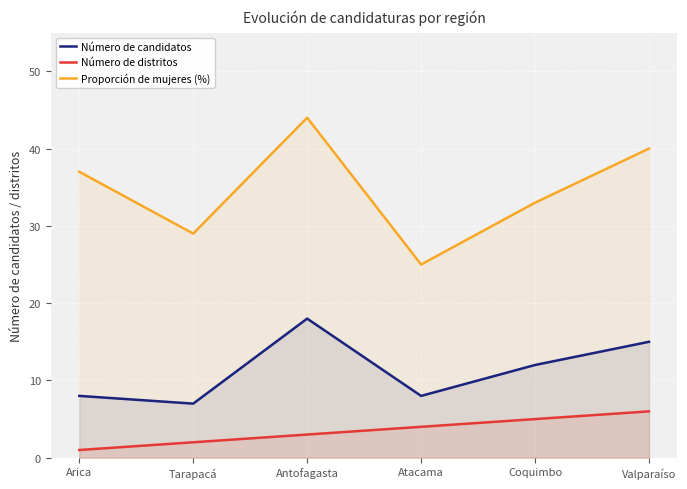

What are all the series names shown in the legend?

Número de candidatos, Número de distritos, Proporción de mujeres (%)